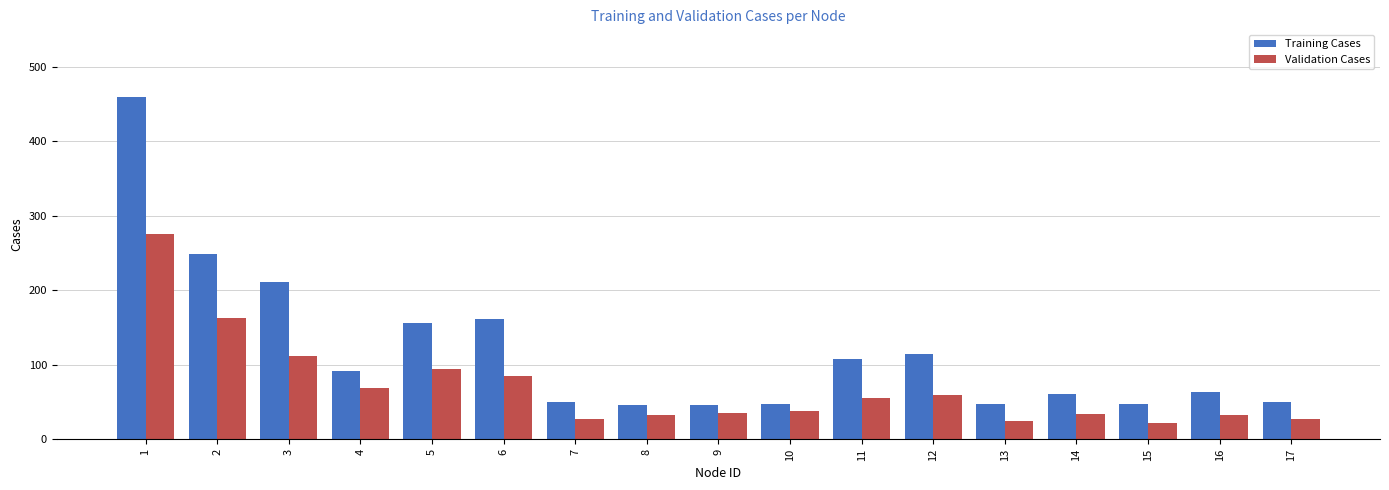

Which series changed the most between 4 and 16?

Validation Cases